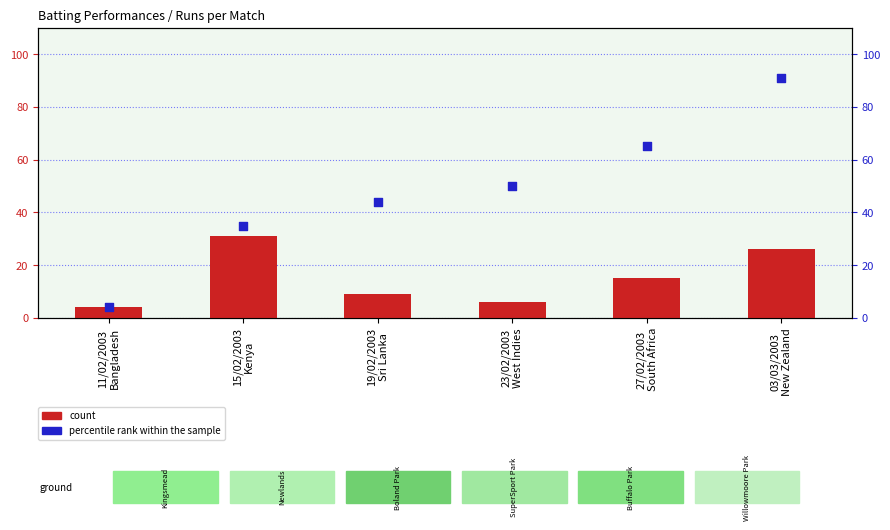

At how many categories does at least one series exceed 68?

1